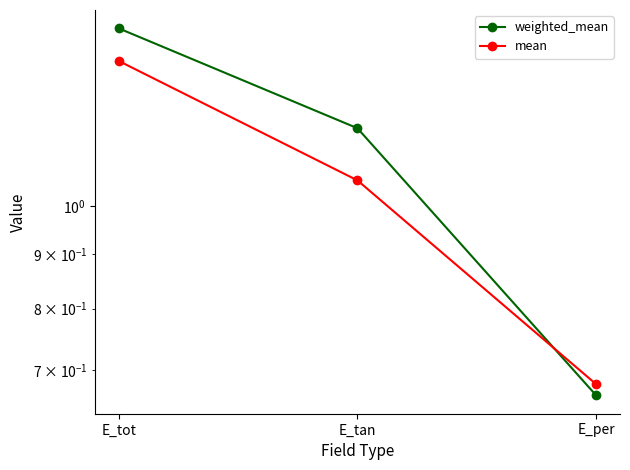

Which series has the widest spread of values?

weighted_mean